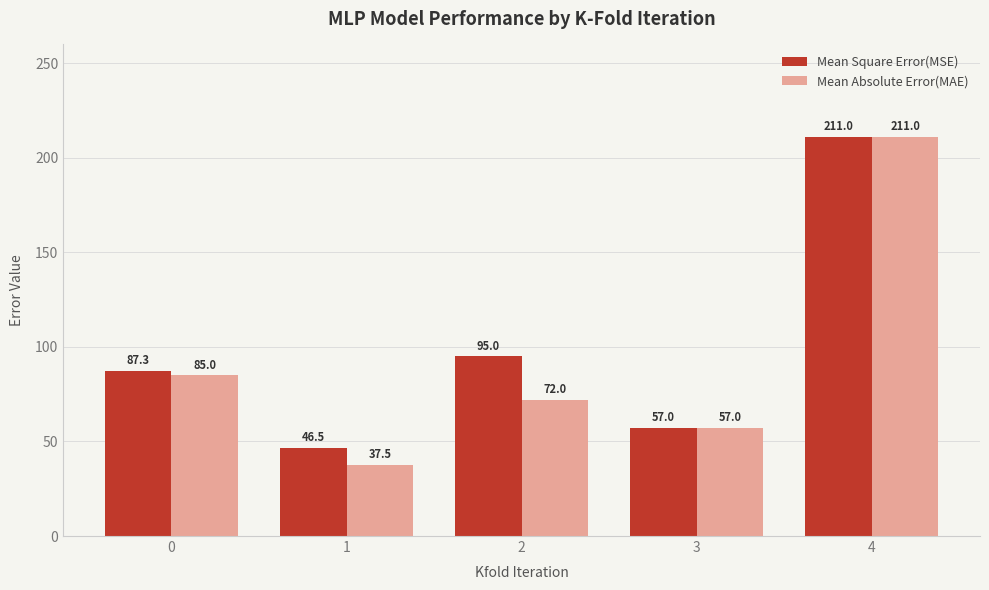

What is the difference between the maximum and minimum values in the Mean Absolute Error(MAE) series?

173.5